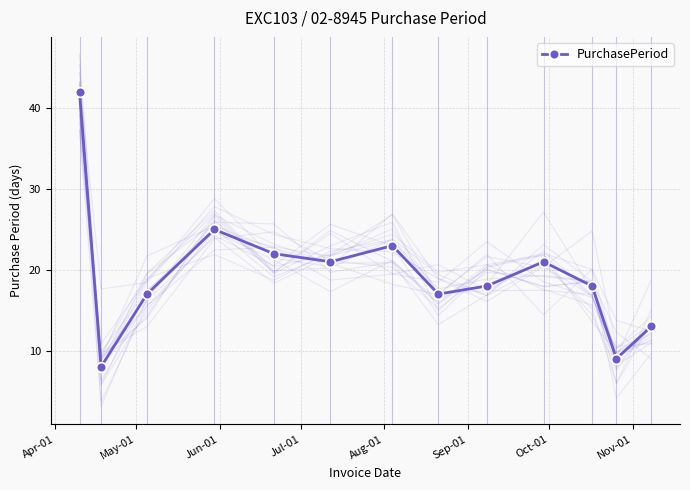

What is the difference between the maximum and minimum values?

34